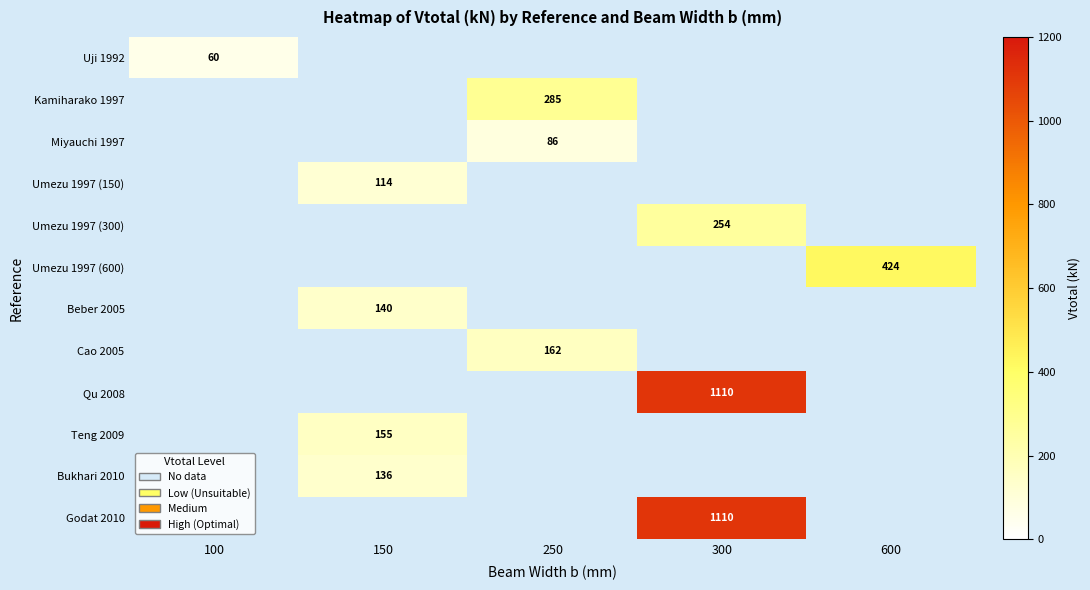

The Umezu 1997 (150) series shows 114.0 at 150. True or false?

True